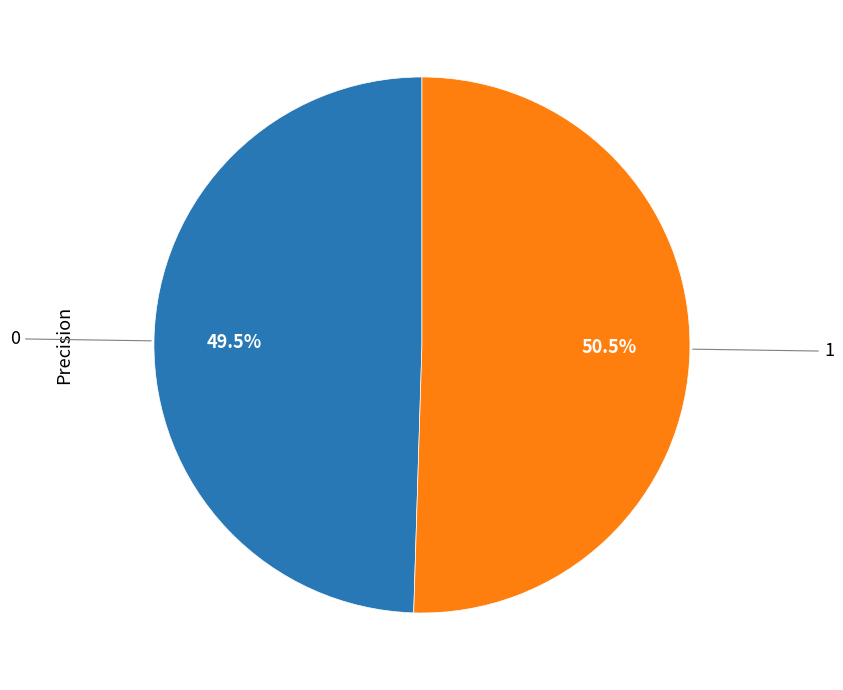

Is there any slice that represents more than half of the pie?

Yes